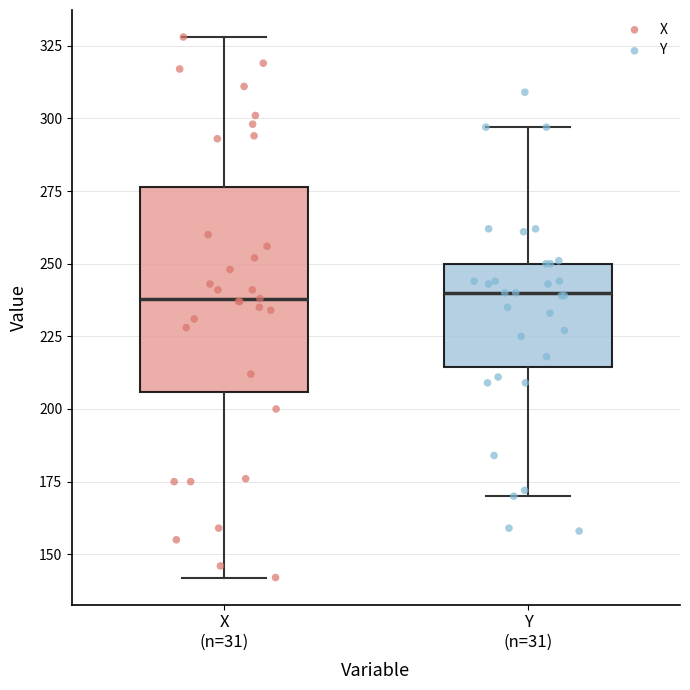

Reading left to right, transcribe this box plot: for each box, give where its median line is, the range the box spans, and where its two whiskers end, as read against the y-axis. The values are not printed on the chart, so give them approximately, as read against the axis.

X (n=31): median 240, box 205 to 275, whiskers 140 to 330
Y (n=31): median 240, box 215 to 250, whiskers 170 to 295